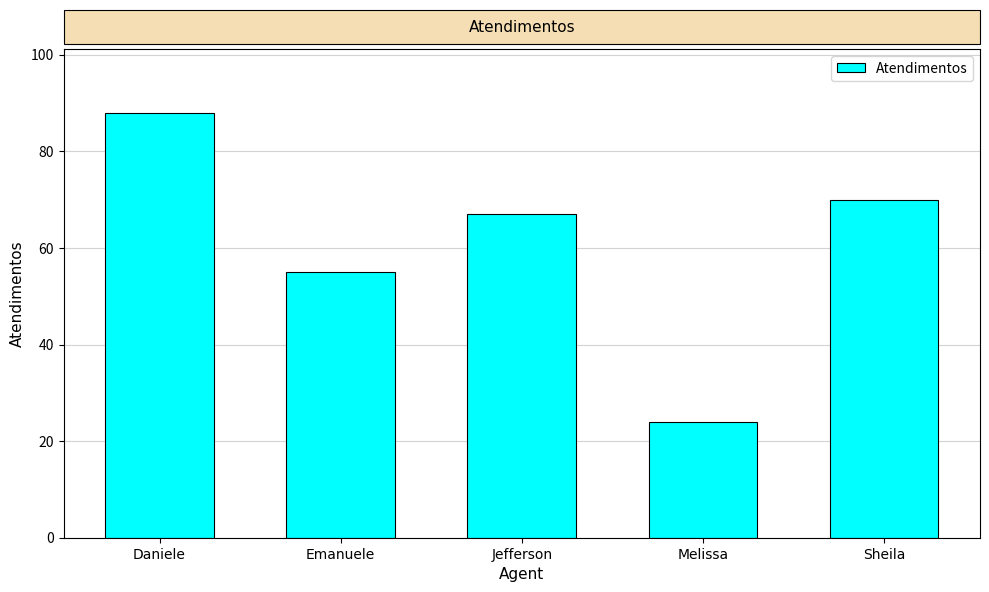

What is the change in value from Daniele to Jefferson?

-21